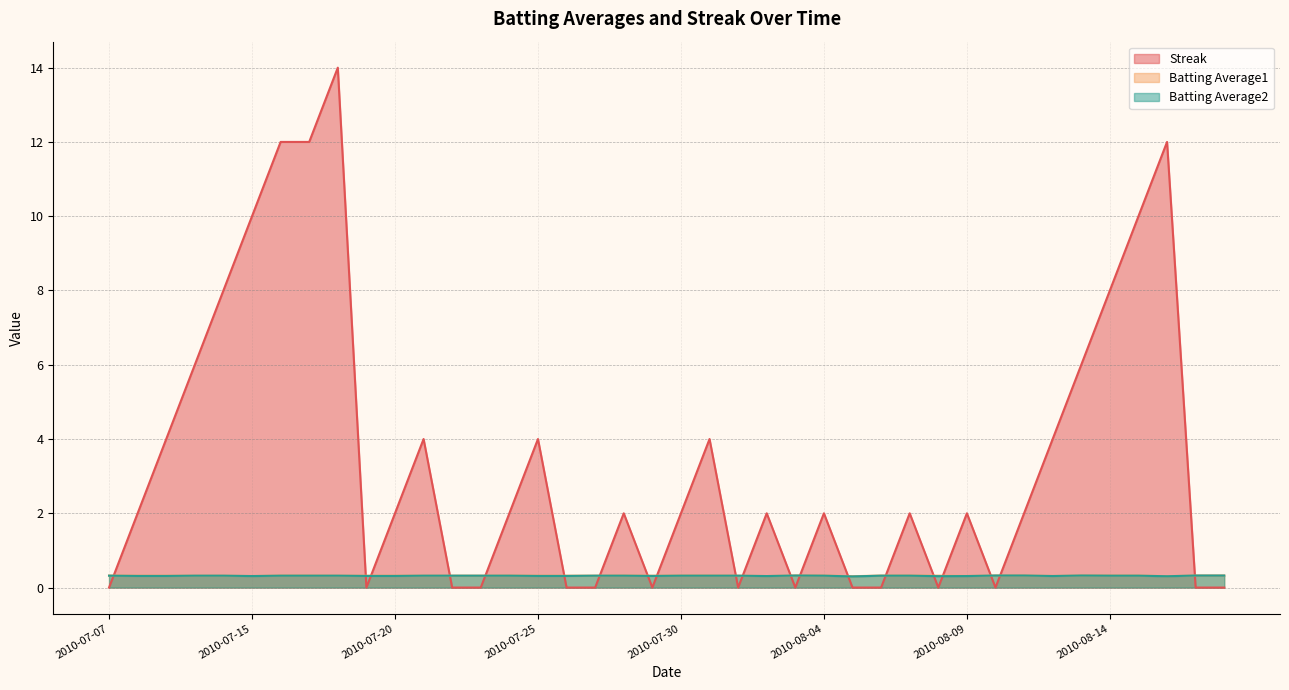

True or false: Batting Average2 and Batting Average1 cross at least once.

False